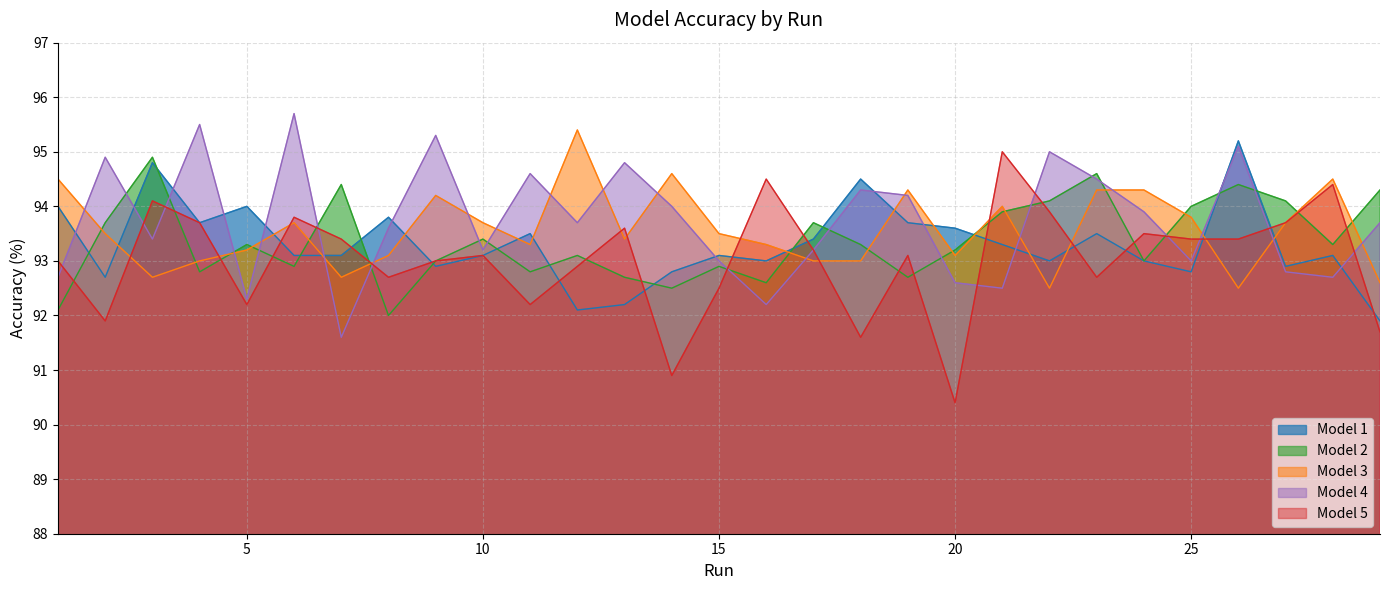

Which series has the largest total across all categories?

Model 4